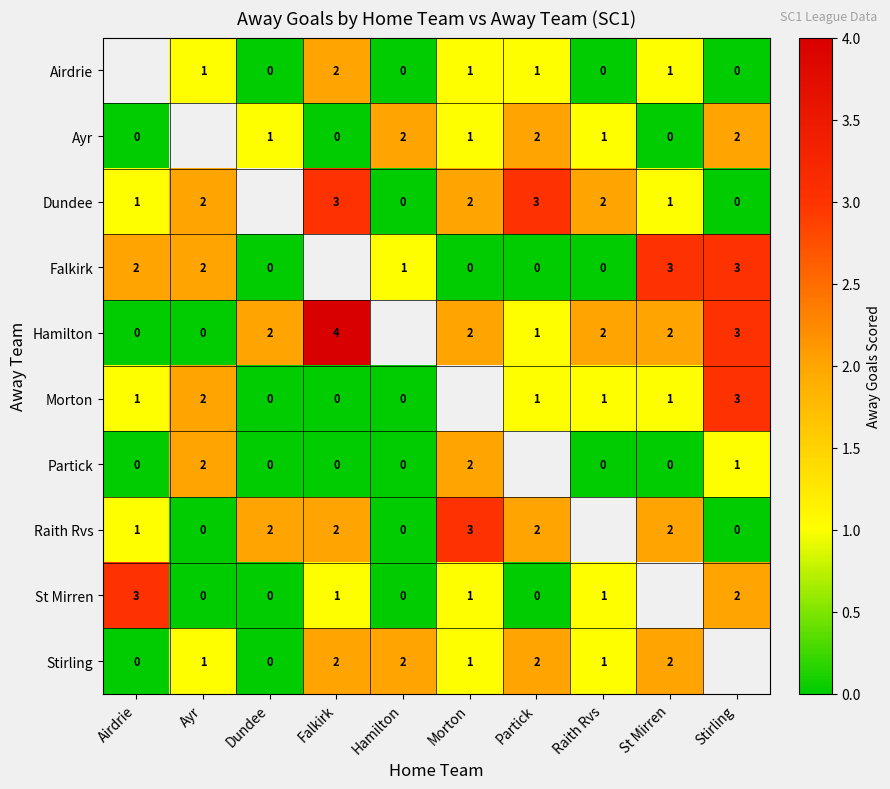

Is it true that Raith Rvs equals 3 at Morton?

True